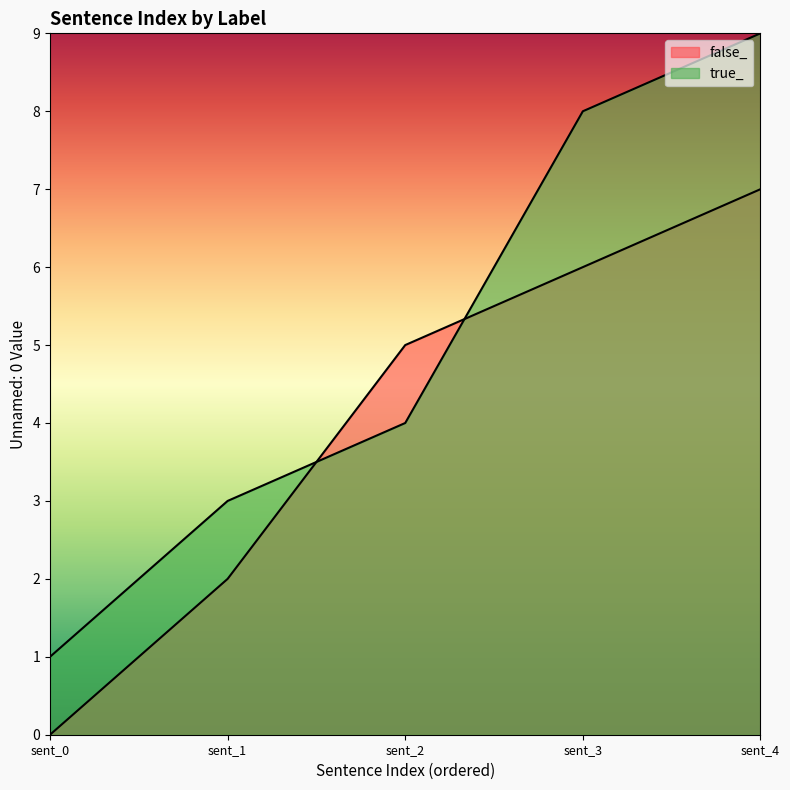

List the series in order of their peak value, highest first.

true_, false_